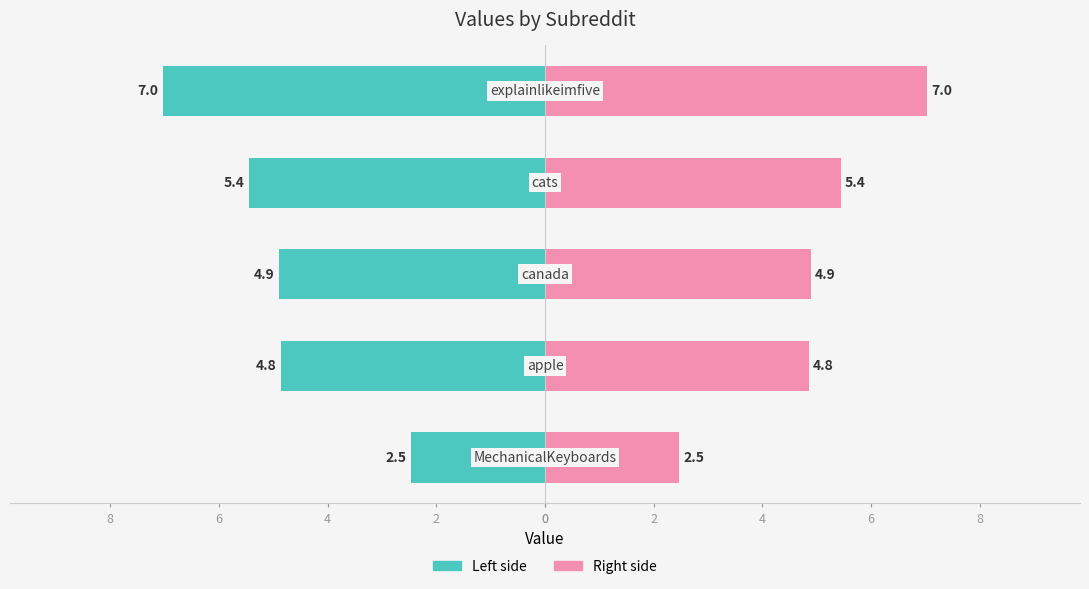

Which series has the largest total across all categories?

col_1 (right)